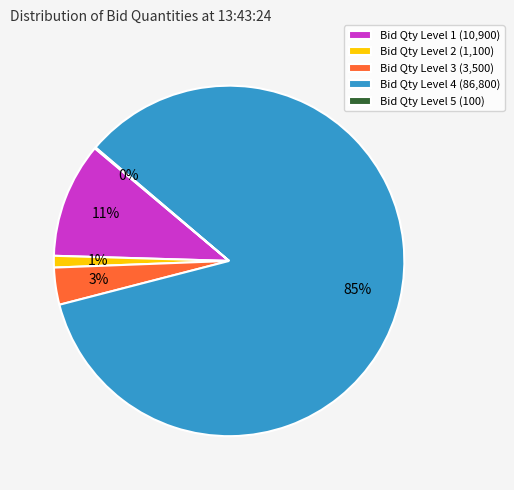

Which has a higher value, Bid Qty Level 2 (1,100) or Bid Qty Level 3 (3,500)?

Bid Qty Level 3 (3,500)